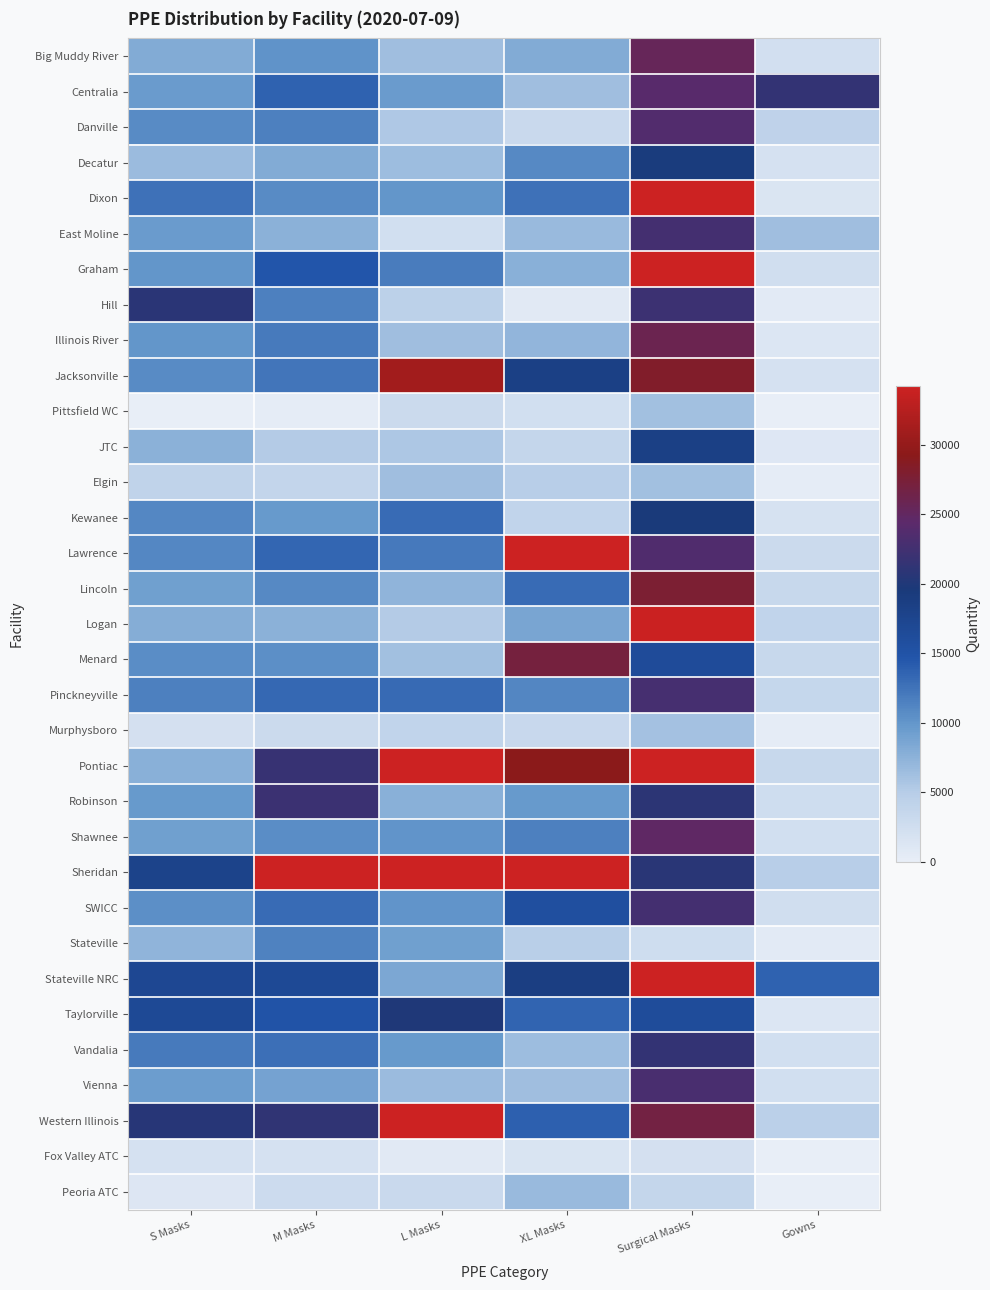

At which category is the sum across all series the highest?

Surgical Masks